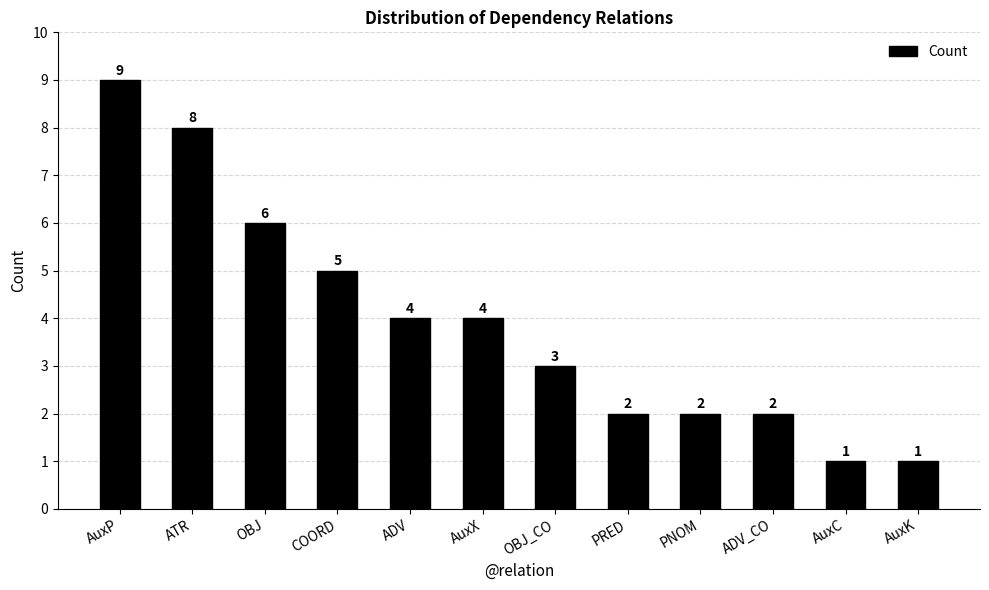

What is the difference between the maximum and minimum values?

8